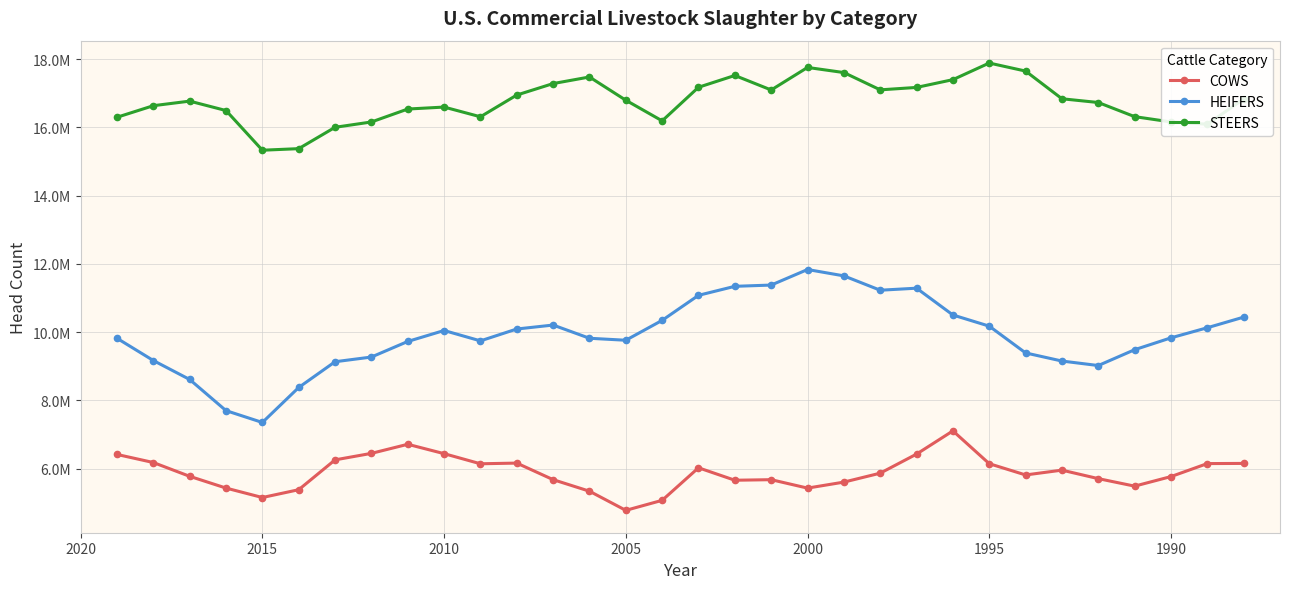

List the series in order of their peak value, highest first.

STEERS, HEIFERS, COWS